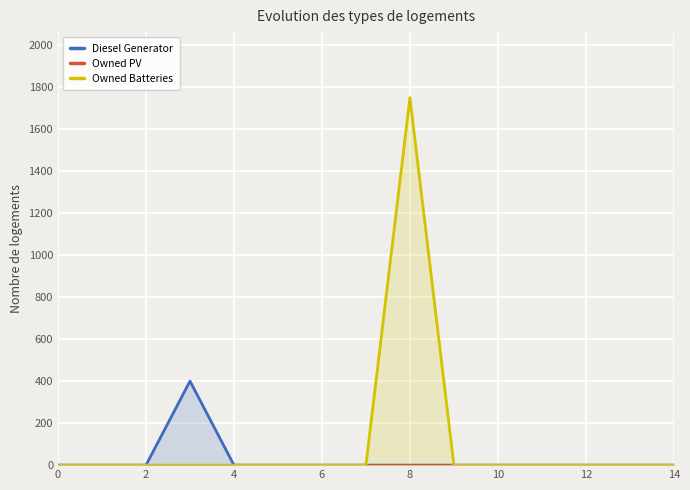

How many lines are shown in the chart?

3